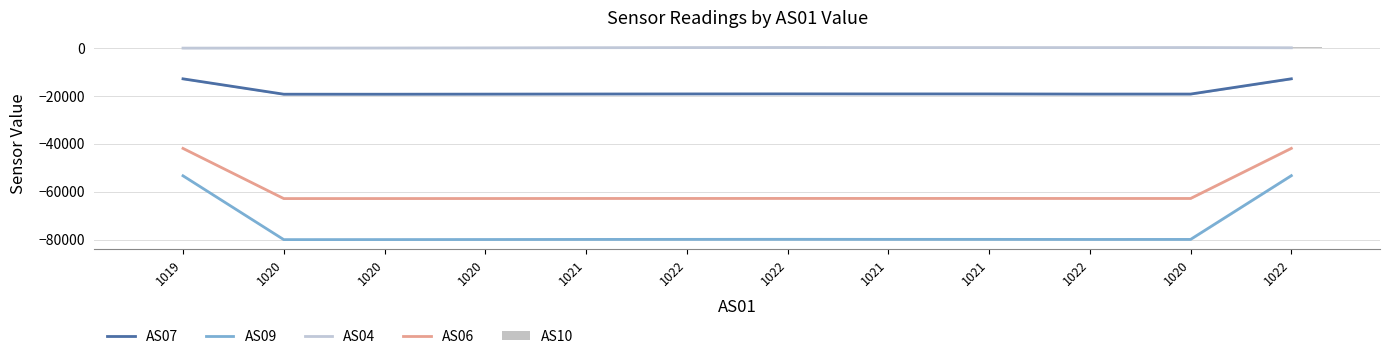

What is the average value of the AS06 series?

-59319.3